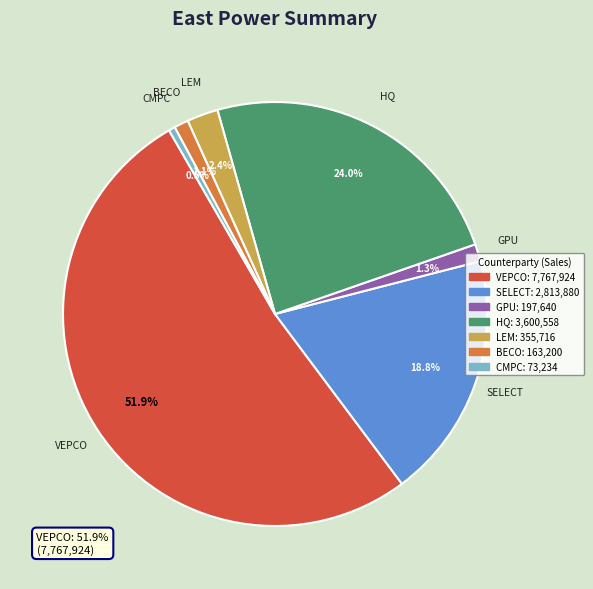

To the nearest percent, what percentage of the pie is SELECT?

19%